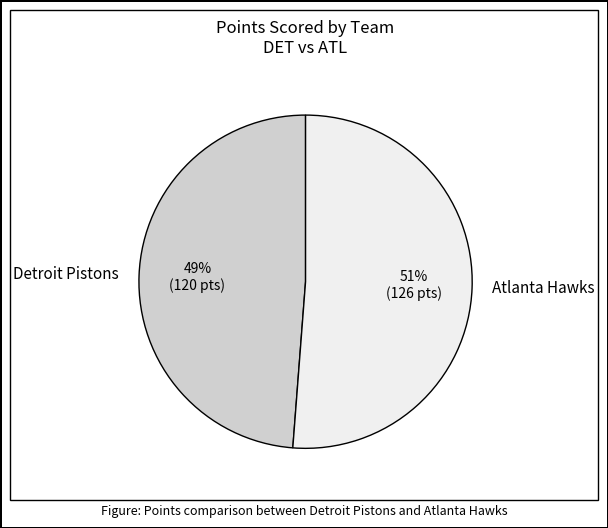

What is the ratio of the value at Detroit Pistons to the value at Atlanta Hawks?

1.0